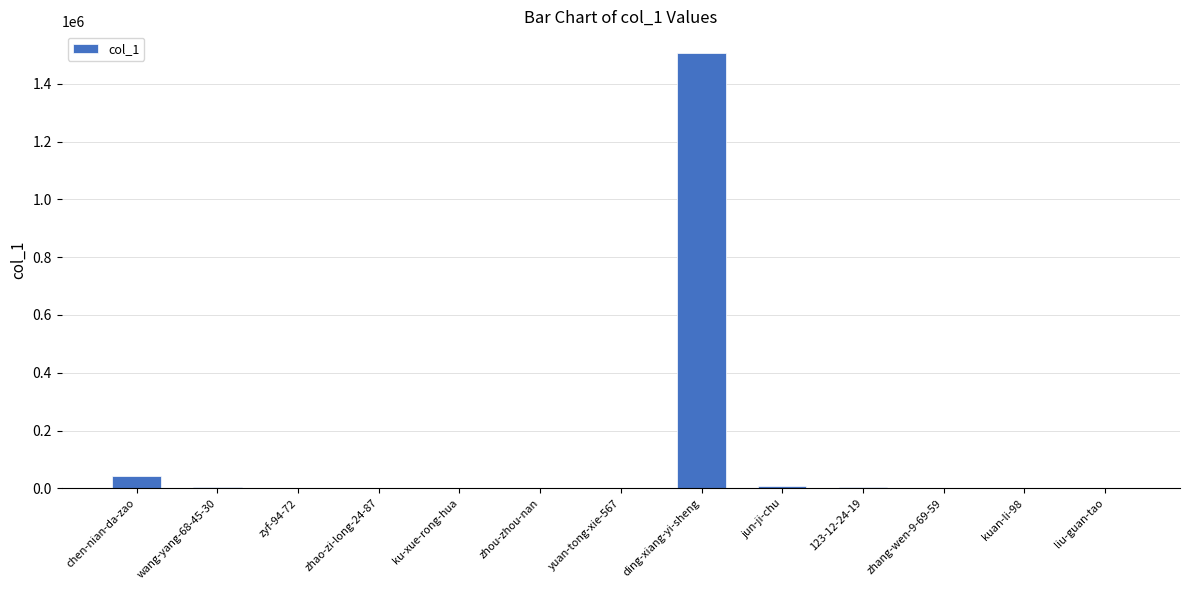

How many distinct data groups are displayed?

1